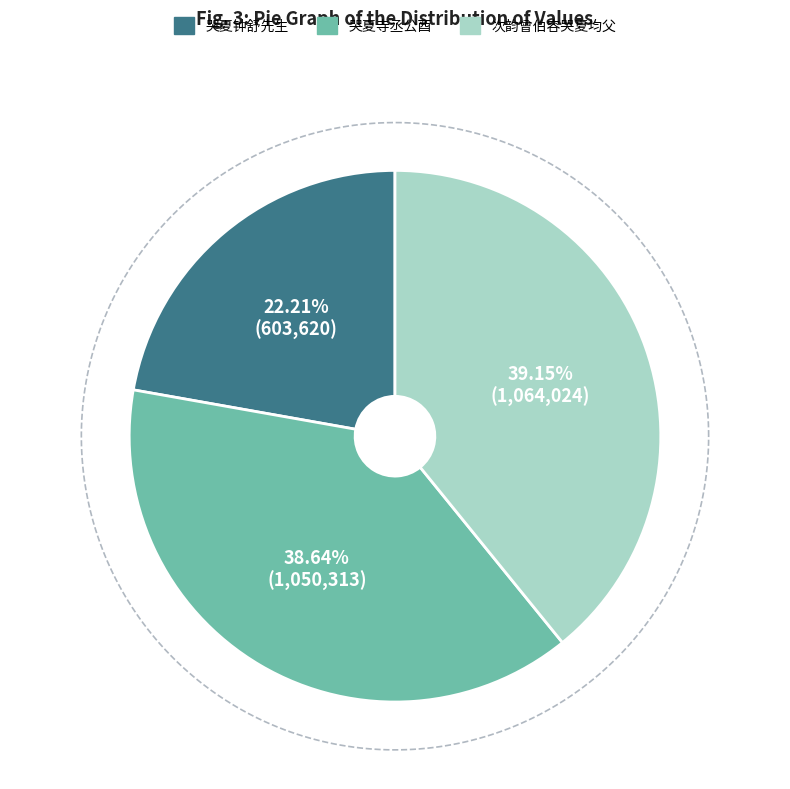

To the nearest percent, what percentage of the pie is 哭夏钟舒先生?

22%